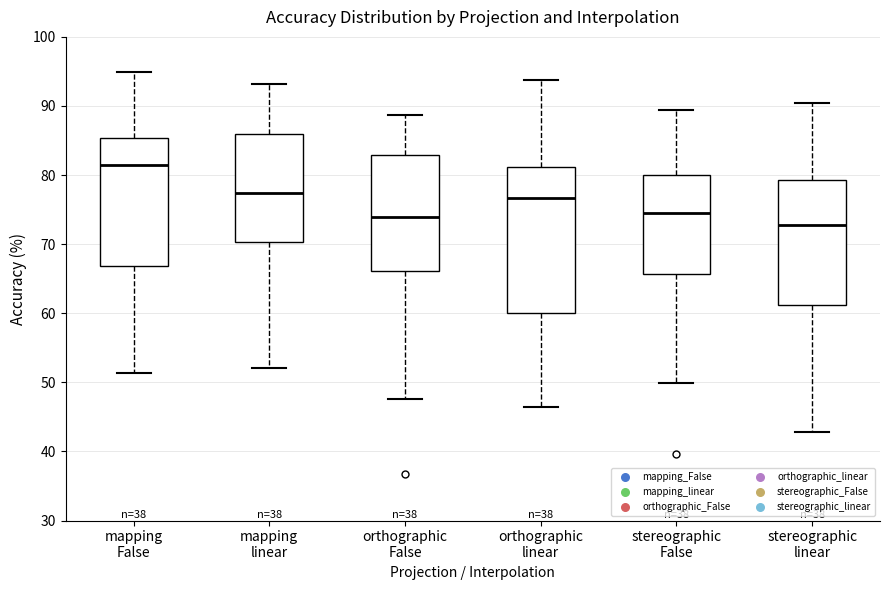

Comparing the boxes themselves (not the whiskers), which one is the tallest?

orthographic linear